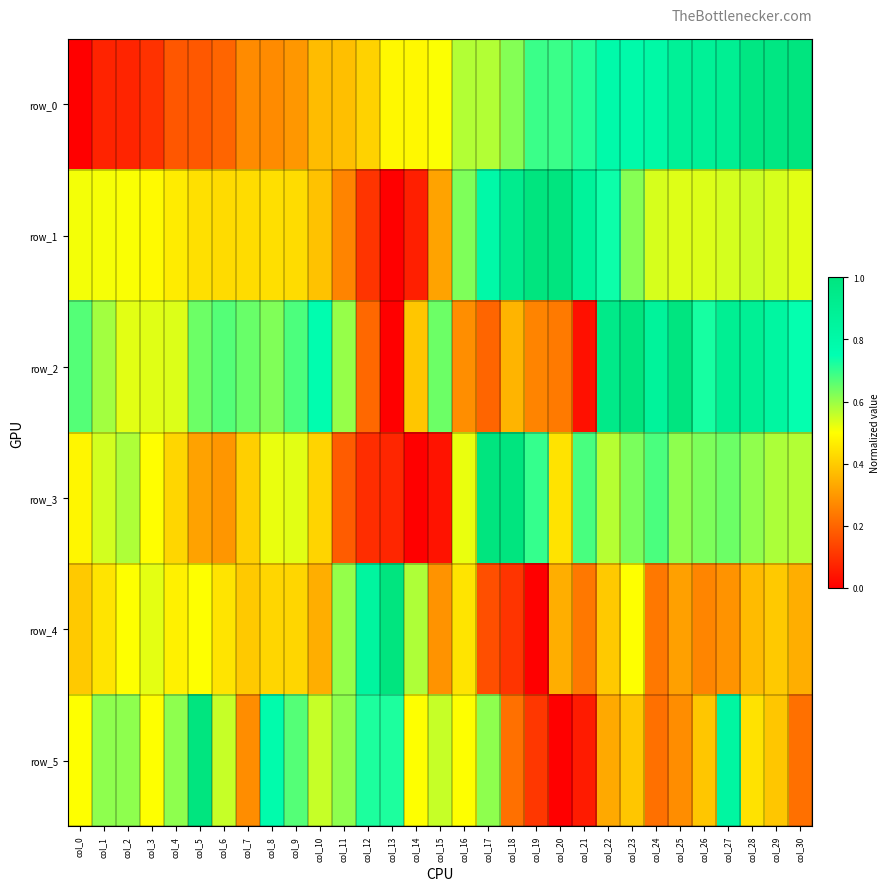

Reading left to right, extract all data points from this chart.

row_0: 0.0	0.1	0.1	0.1	0.2	0.2	0.2	0.3	0.3	0.3	0.4	0.4	0.4	0.5	0.5	0.5	0.6	0.6	0.6	0.7	0.7	0.7	0.8	0.8	0.8	0.9	0.9	0.9	1.0	1.0	1.0
row_1: 0.5	0.5	0.5	0.5	0.5	0.4	0.4	0.4	0.4	0.4	0.4	0.3	0.1	0.0	0.1	0.3	0.6	0.8	0.9	1.0	1.0	0.9	0.7	0.6	0.5	0.5	0.5	0.5	0.6	0.5	0.5
row_2: 0.7	0.6	0.5	0.5	0.5	0.6	0.7	0.6	0.6	0.7	0.8	0.6	0.2	0.0	0.4	0.6	0.3	0.2	0.4	0.3	0.2	0.0	0.9	1.0	0.9	1.0	0.7	0.9	0.9	0.8	0.7
row_3: 0.5	0.5	0.6	0.5	0.4	0.3	0.3	0.4	0.5	0.5	0.4	0.2	0.1	0.1	0.0	0.0	0.5	1.0	1.0	0.7	0.4	0.7	0.6	0.6	0.7	0.6	0.6	0.6	0.6	0.6	0.6
row_4: 0.4	0.4	0.5	0.5	0.5	0.5	0.4	0.4	0.4	0.4	0.3	0.6	0.8	1.0	0.6	0.3	0.4	0.2	0.1	0.0	0.3	0.2	0.4	0.5	0.2	0.3	0.3	0.3	0.4	0.4	0.3
row_5: 0.5	0.6	0.6	0.5	0.6	1.0	0.6	0.3	0.8	0.7	0.6	0.6	0.7	0.7	0.5	0.6	0.5	0.6	0.2	0.1	0.0	0.1	0.3	0.4	0.2	0.3	0.4	0.8	0.4	0.4	0.2